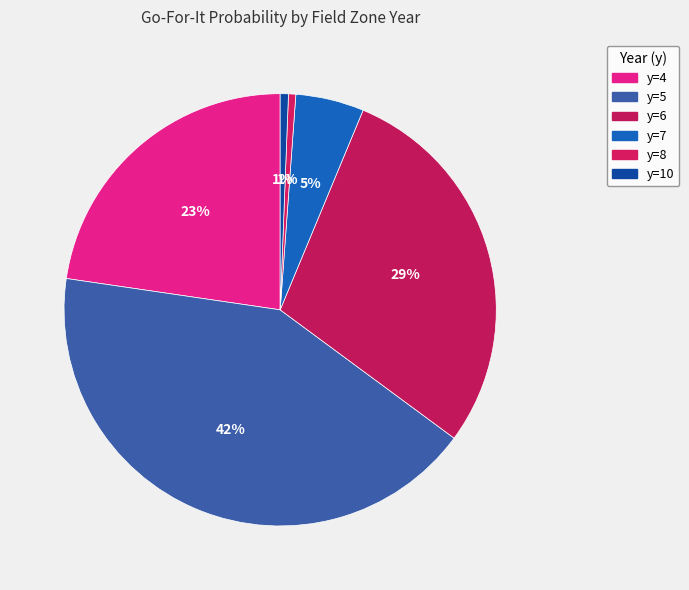

How many slices are in this pie chart?

6